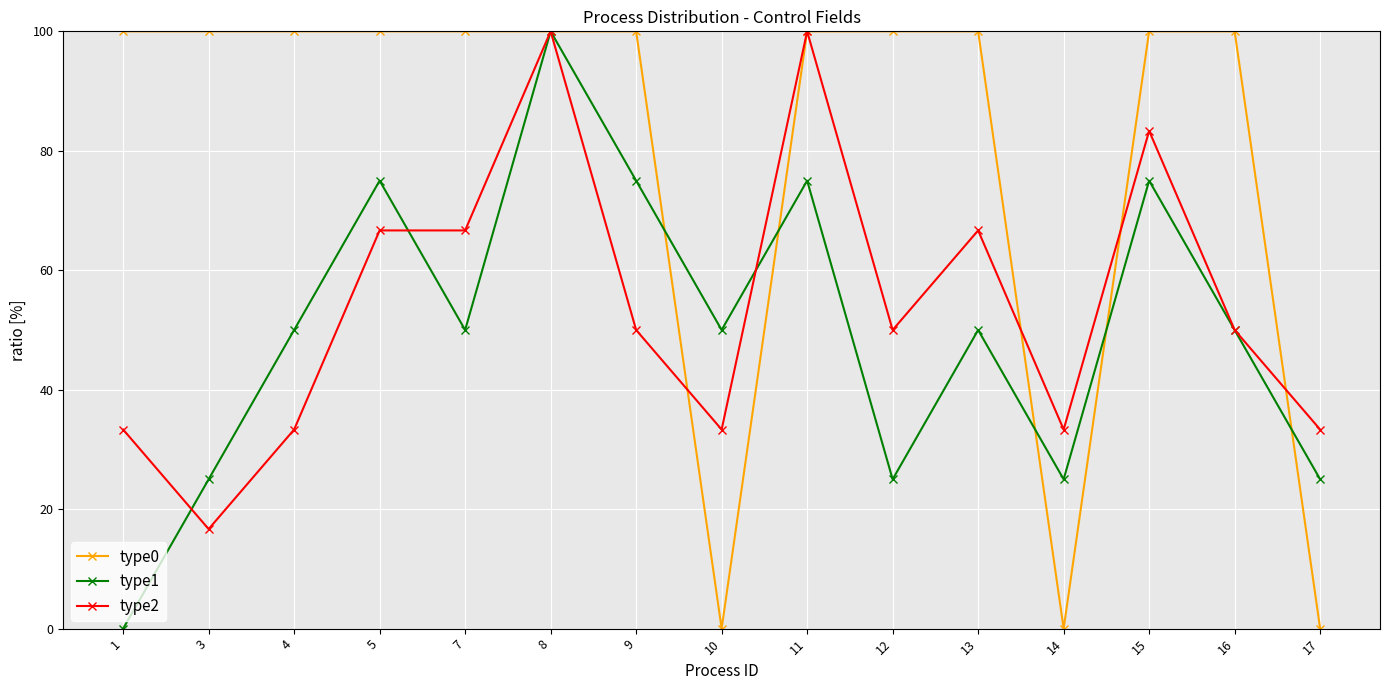

Which series changed the most between 16 and 17?

type0